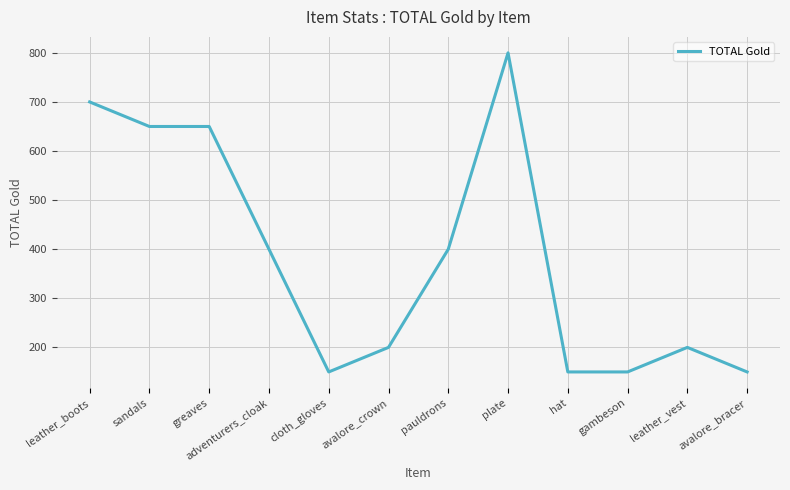

The chart shows a value of 200 at leather_vest. True or false?

True